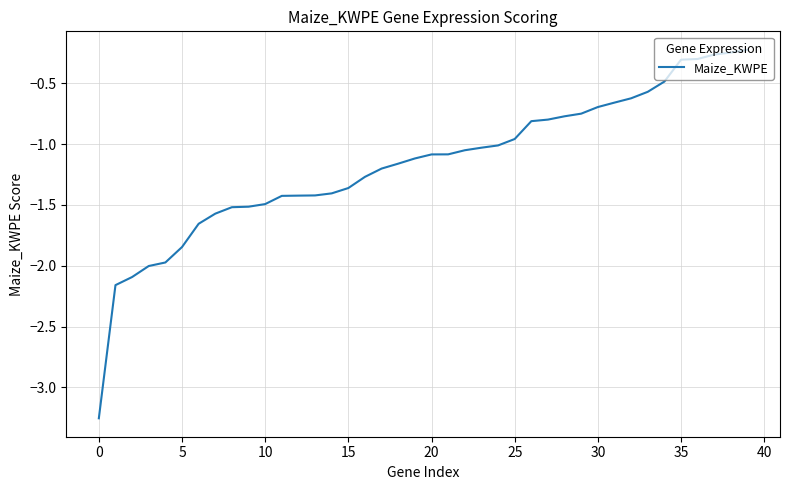

What is the difference between the maximum and minimum values?

3.0